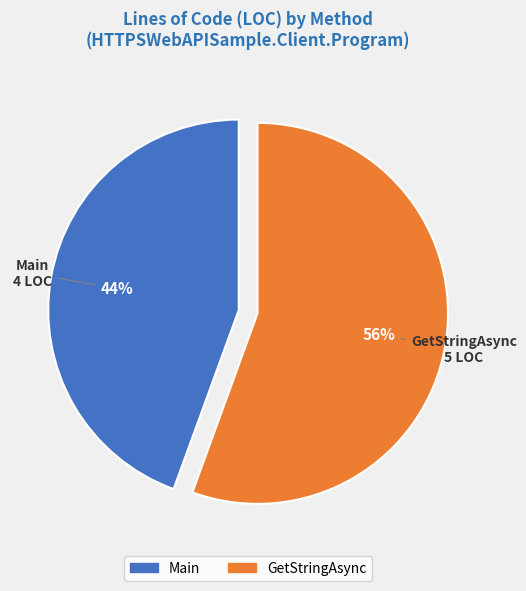

Is it true that Main is 44% of the pie?

True